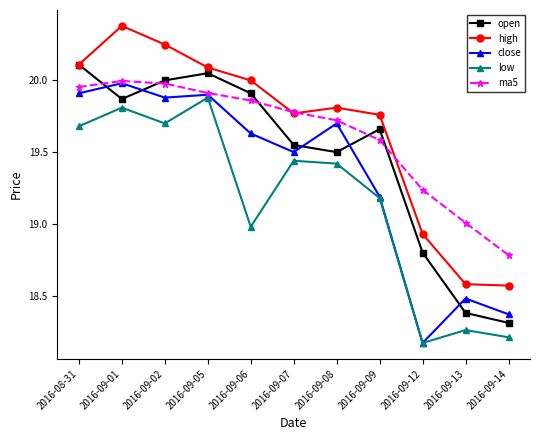

What is the total value across all series at 2016-09-07?

98.0